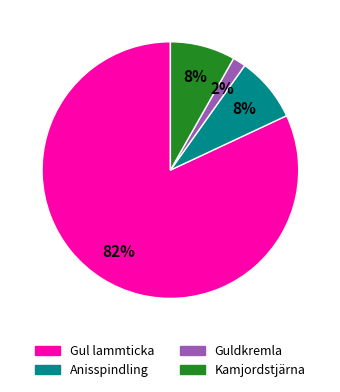

Which slice is the smallest?

Guldkremla